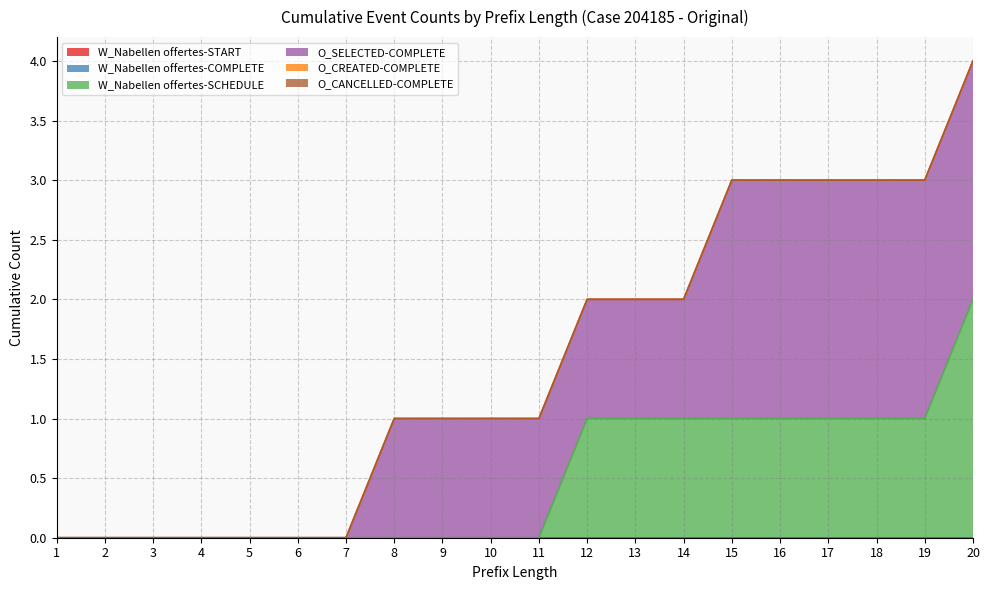

Reading right to left, extract all data points from this chart.

W_Nabellen offertes-START: 20=0	19=0	18=0	17=0	16=0	15=0	14=0	13=0	12=0	11=0	10=0	9=0	8=0	7=0	6=0	5=0	4=0	3=0	2=0	1=0
W_Nabellen offertes-COMPLETE: 20=0	19=0	18=0	17=0	16=0	15=0	14=0	13=0	12=0	11=0	10=0	9=0	8=0	7=0	6=0	5=0	4=0	3=0	2=0	1=0
W_Nabellen offertes-SCHEDULE: 20=2	19=1	18=1	17=1	16=1	15=1	14=1	13=1	12=1	11=0	10=0	9=0	8=0	7=0	6=0	5=0	4=0	3=0	2=0	1=0
O_SELECTED-COMPLETE: 20=2	19=2	18=2	17=2	16=2	15=2	14=1	13=1	12=1	11=1	10=1	9=1	8=1	7=0	6=0	5=0	4=0	3=0	2=0	1=0
O_CREATED-COMPLETE: 20=0	19=0	18=0	17=0	16=0	15=0	14=0	13=0	12=0	11=0	10=0	9=0	8=0	7=0	6=0	5=0	4=0	3=0	2=0	1=0
O_CANCELLED-COMPLETE: 20=0	19=0	18=0	17=0	16=0	15=0	14=0	13=0	12=0	11=0	10=0	9=0	8=0	7=0	6=0	5=0	4=0	3=0	2=0	1=0